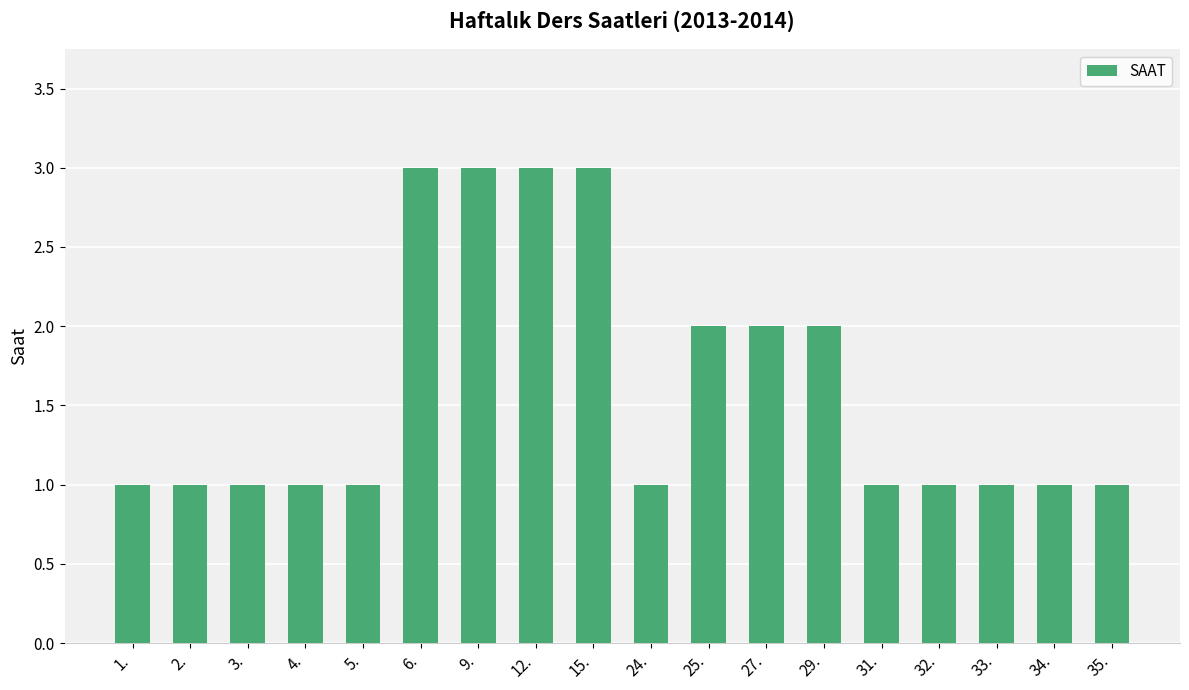

Read the value at 33..

1